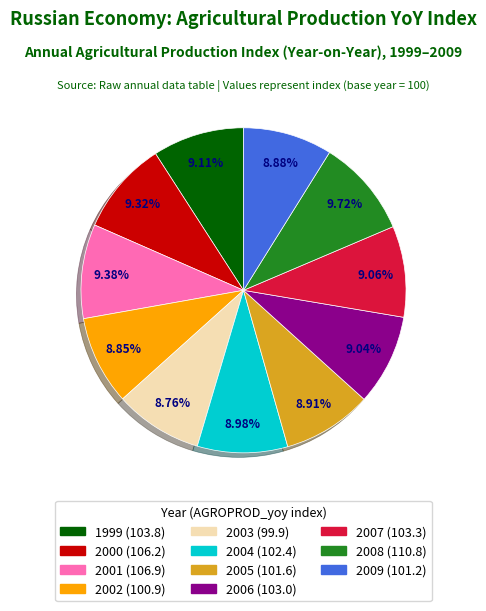

True or false: 2003 accounts for 19% of the total.

False